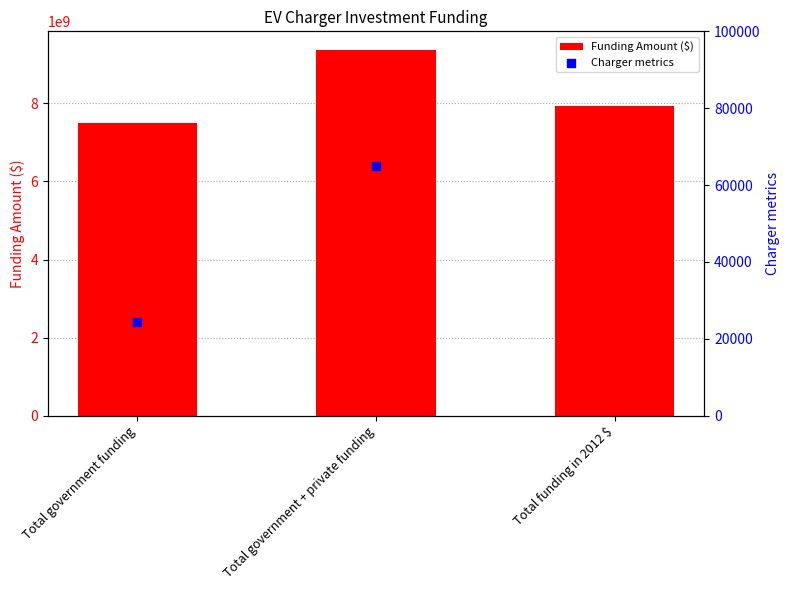

Approximately how many times larger is the value at Total funding in 2012 $ compared to Total government funding?

1.1